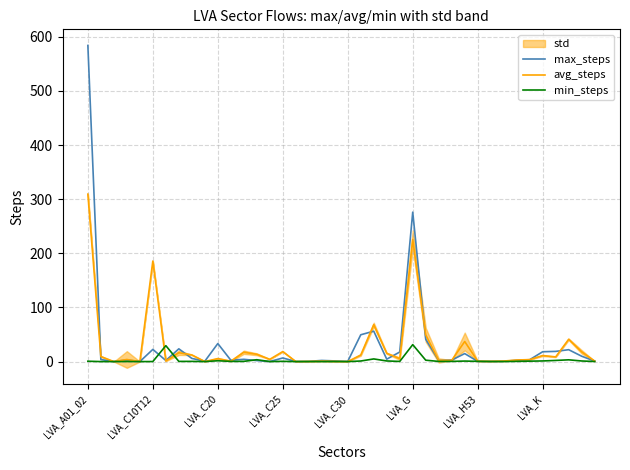

What is the maximum value for avg_steps?

309.3